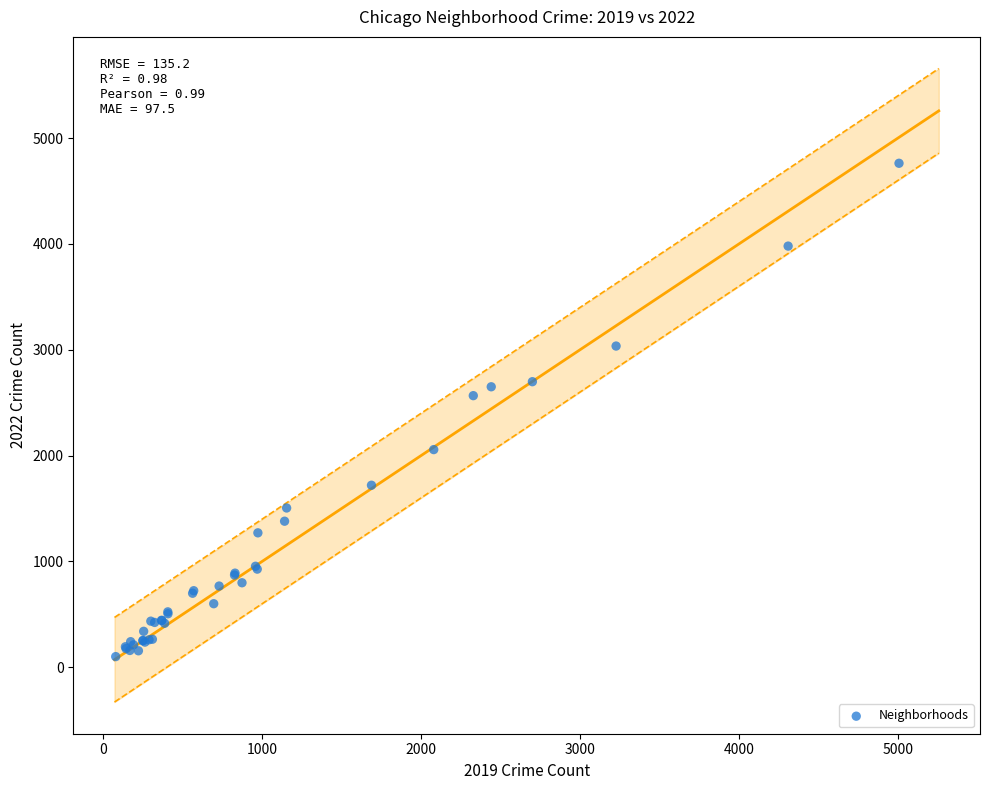

What Y value in the scatter plot is closest to 2431?

2566